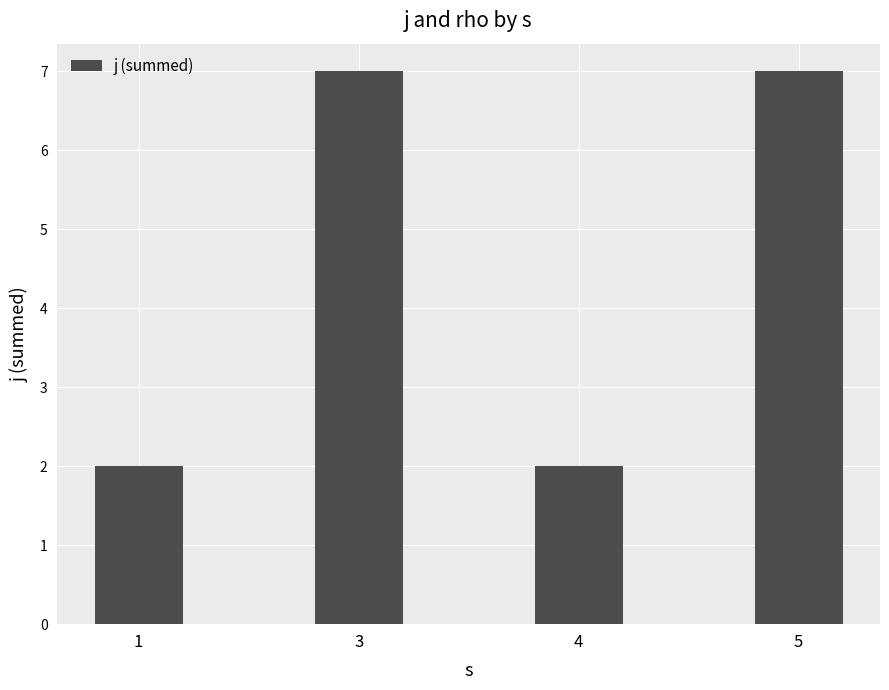

What is the change in value from 1 to 3?

+5